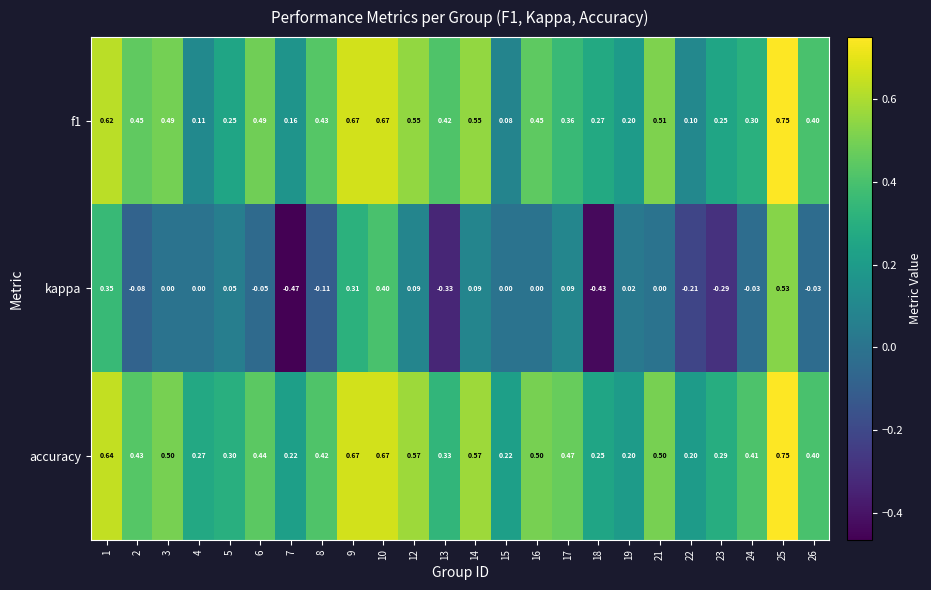

Is the value of kappa at 2 greater than the value of f1 at 25?

No